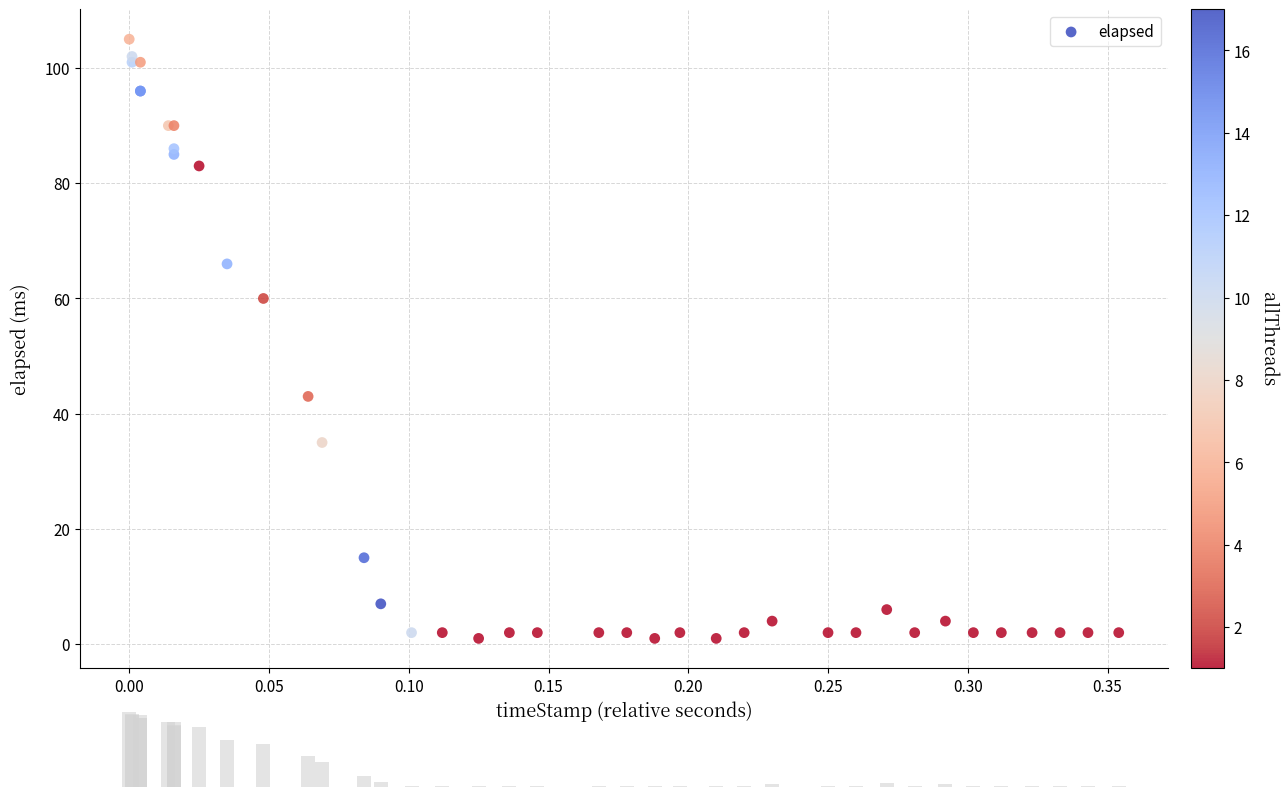

What Y value in the scatter plot is closest to 53?

60